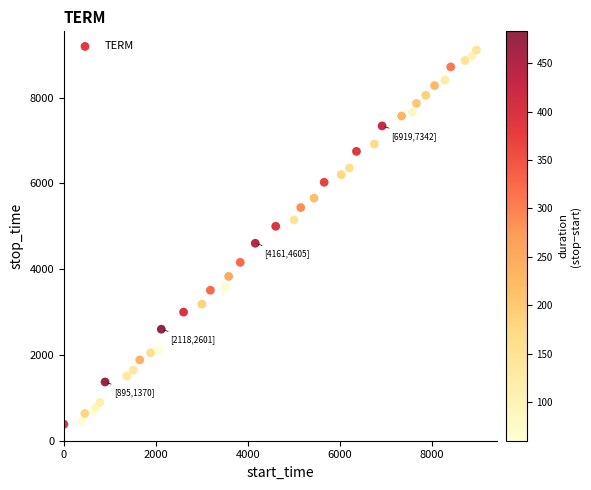

What Y value in the scatter plot is closest to 4748?

4605